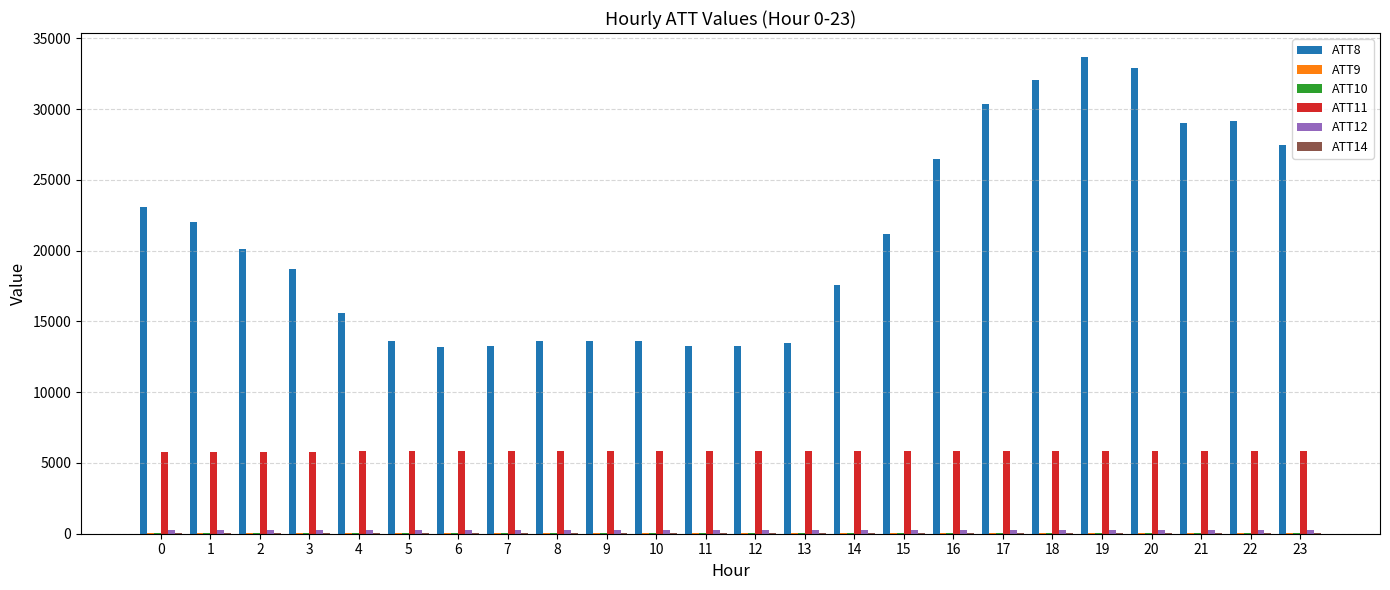

Which series has the largest total across all categories?

ATT8